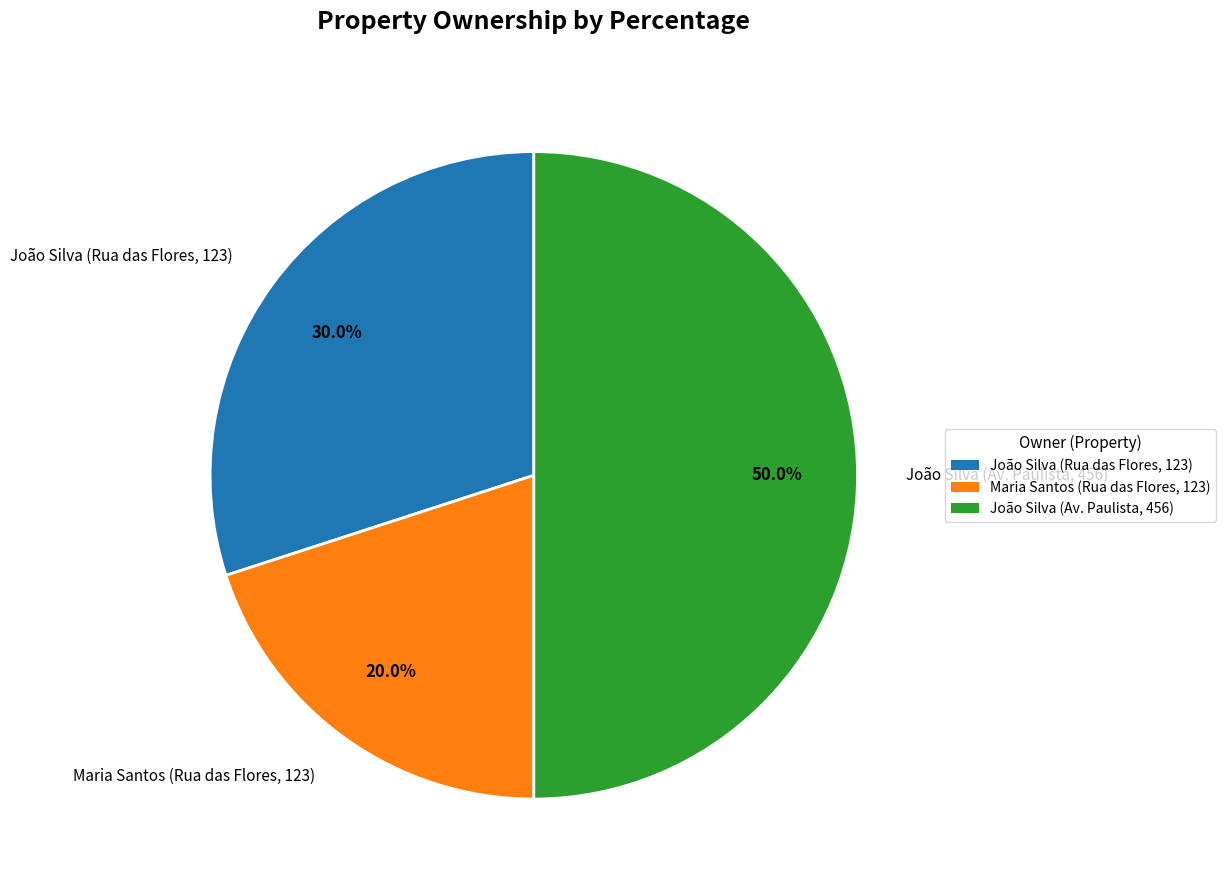

True or false: João Silva (Av. Paulista, 456) accounts for 64% of the total.

False